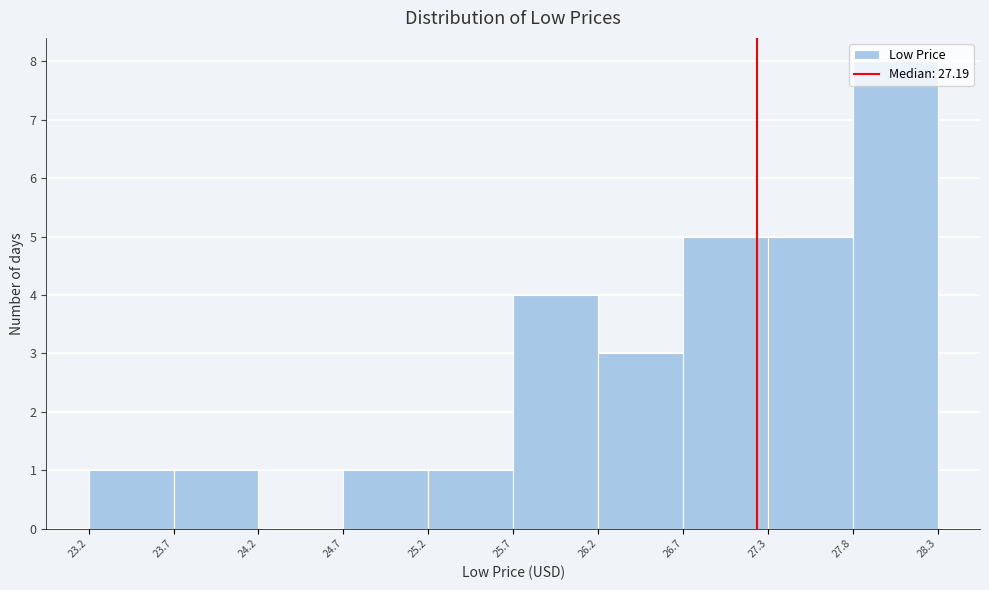

Over which range of the x-axis is the bar tallest?

27.8 to 28.3